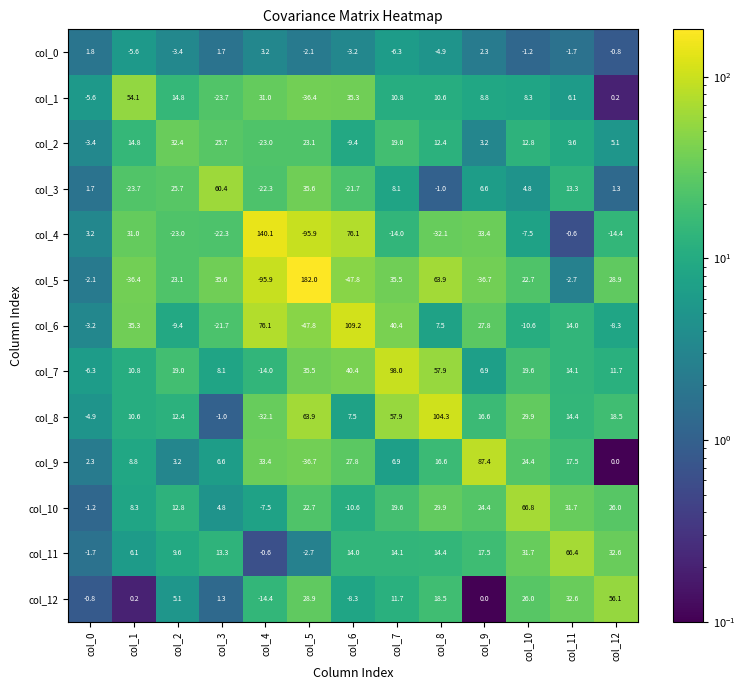

What is the sum of all col_4 values?

74.0